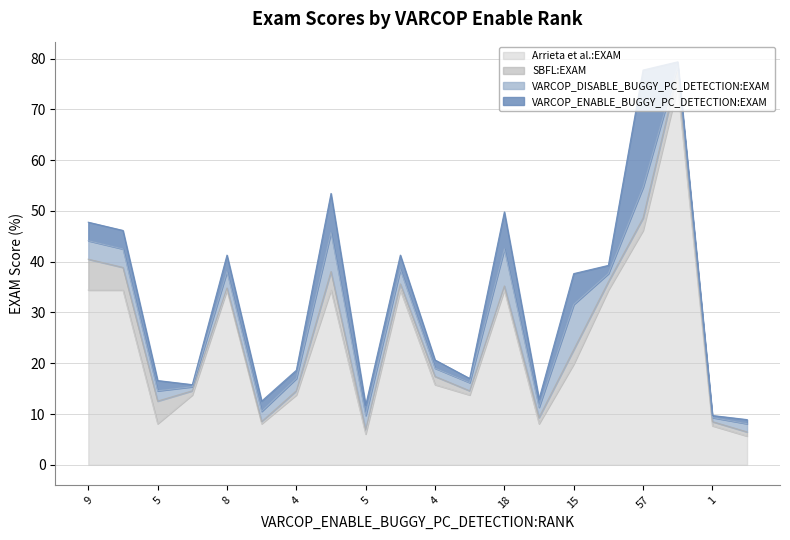

What is the value of the VARCOP_ENABLE_BUGGY_PC_DETECTION:EXAM point at the 5th from the left?

3.2